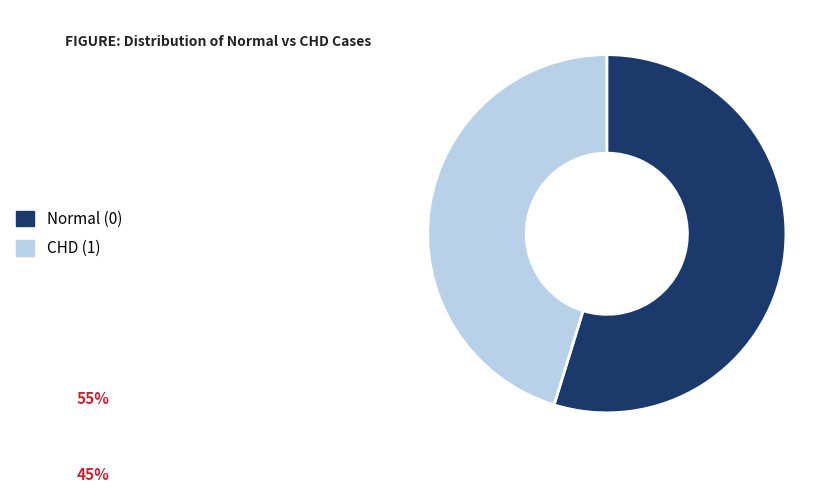

The Normal (0) slice represents 61% of the pie. True or false?

False